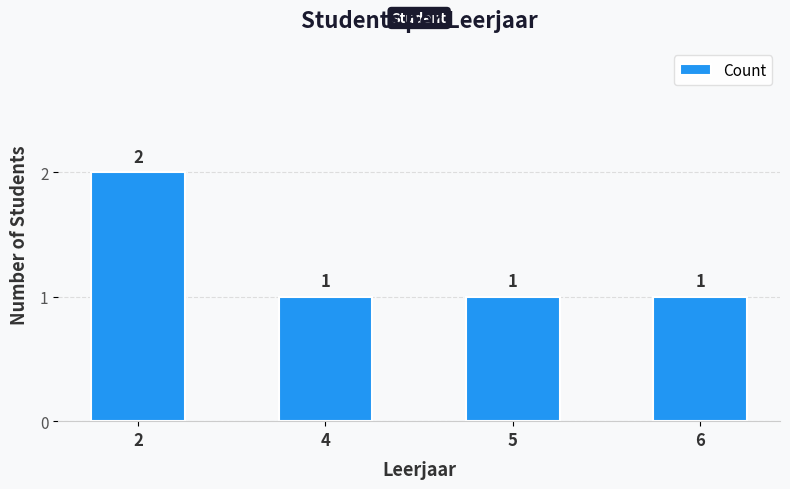

How many data points are above 1?

1